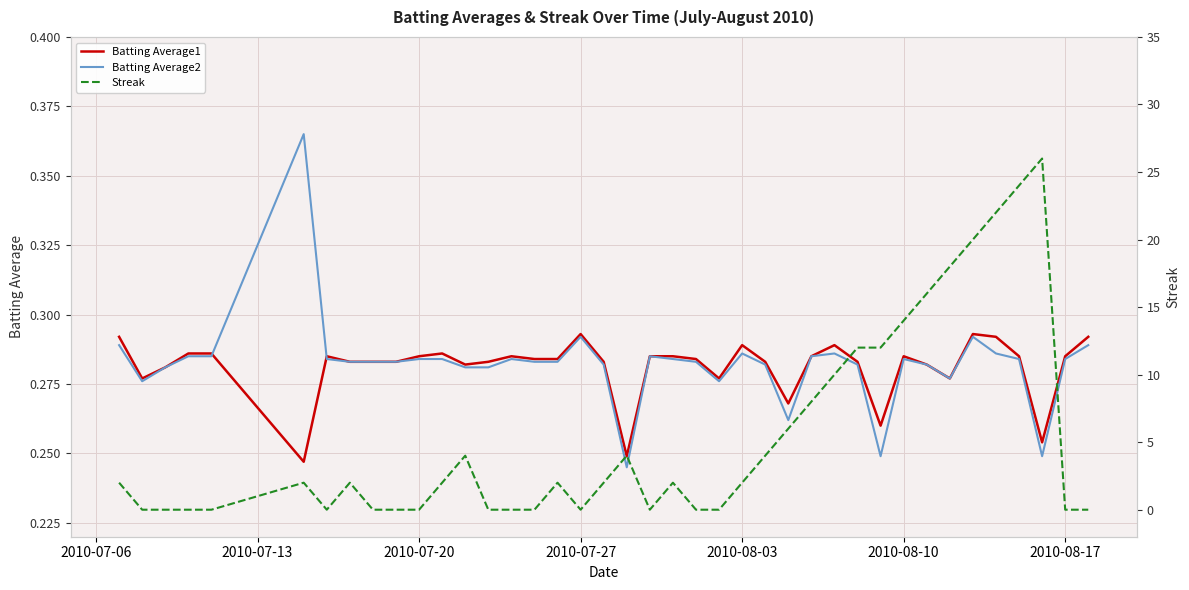

What are all the series names shown in the legend?

Batting Average1, Batting Average2, Streak